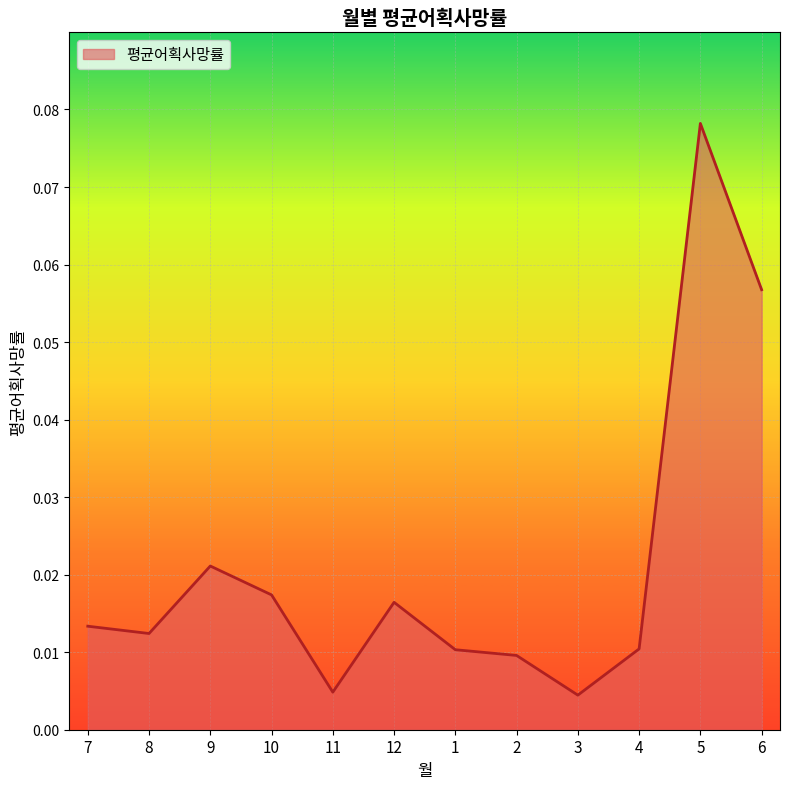

How many lines are shown in the chart?

1